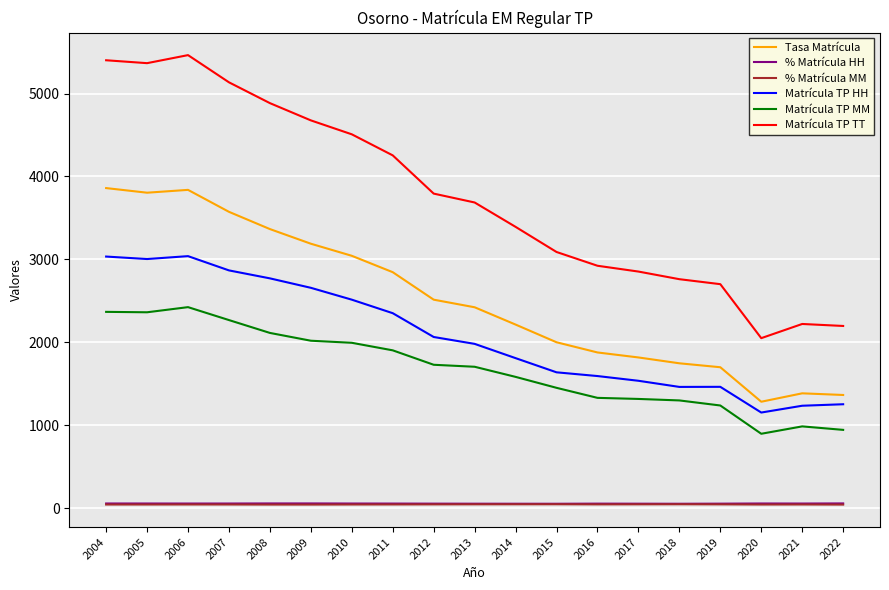

Does the chart have visible grid lines?

Yes